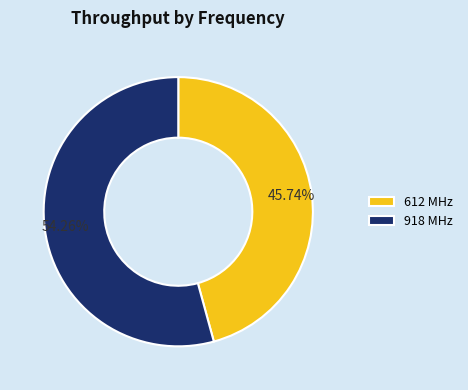

What is the largest slice in the pie chart?

918 MHz